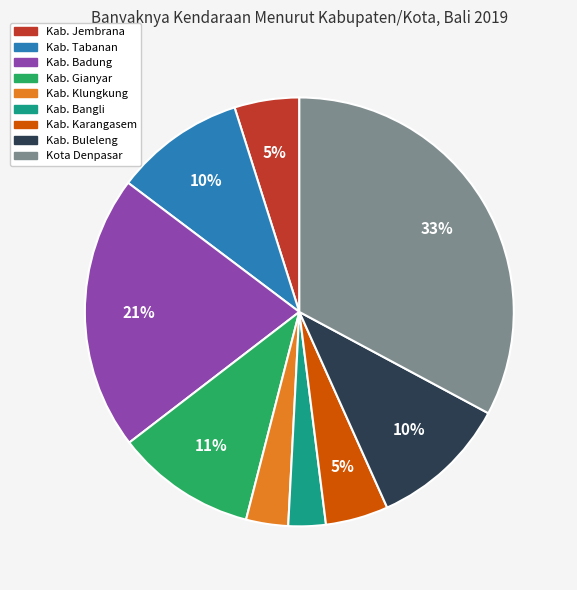

To the nearest percent, what portion does Kota Denpasar represent?

33%